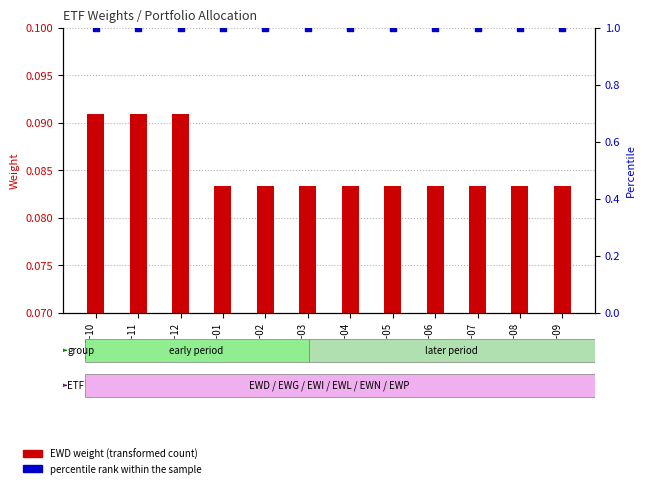

At which category is the sum across all series the highest?

2010-10